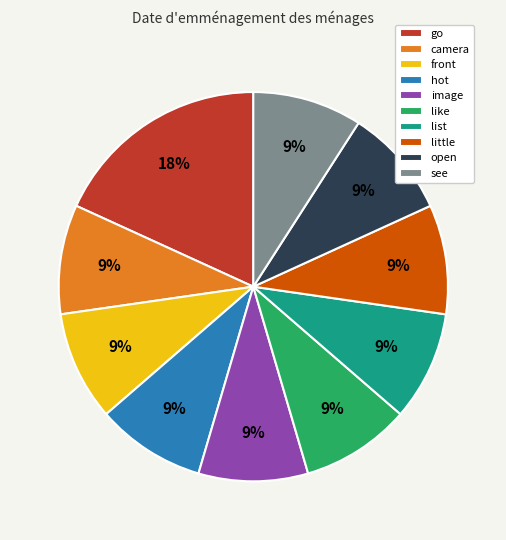

Combined, do camera and list account for over 50%?

No